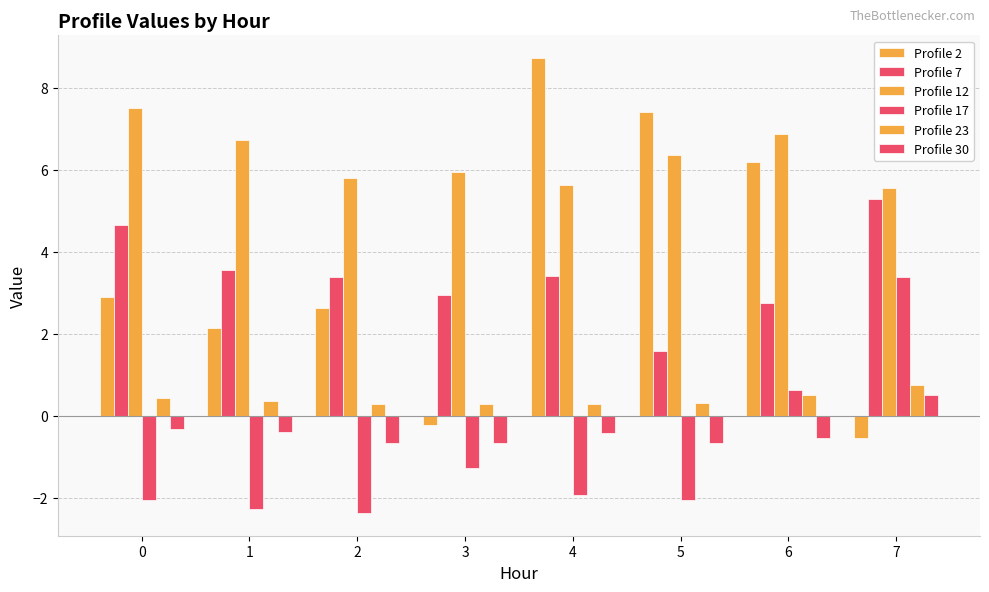

Which category has the lowest value across all series?

2